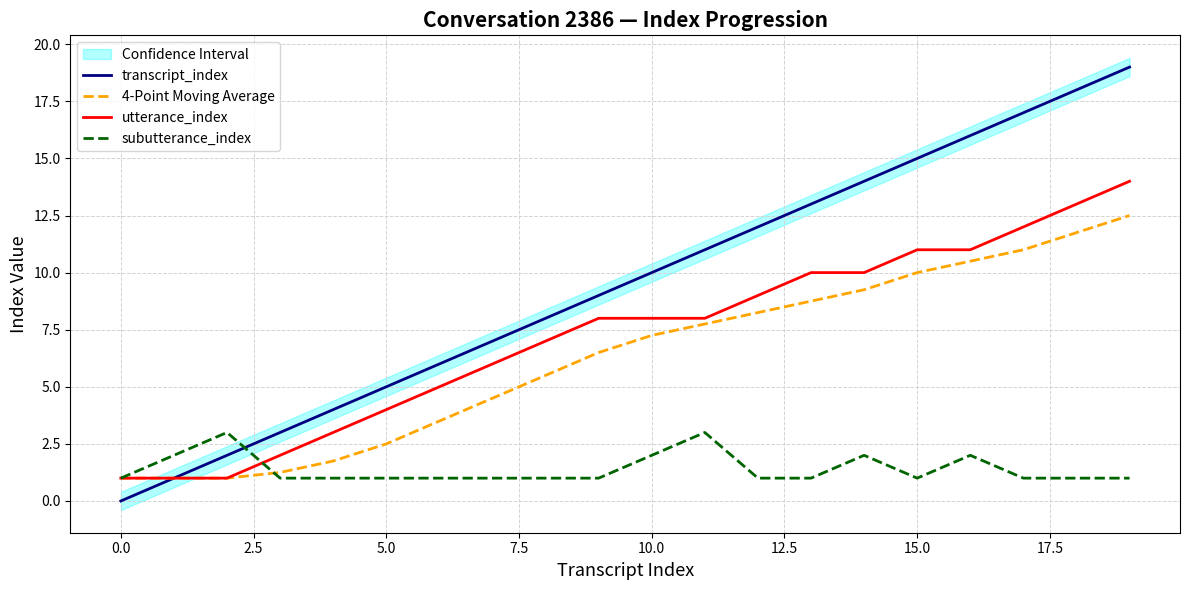

What is the lowest value of the 4-Point Moving Average series?

1.0